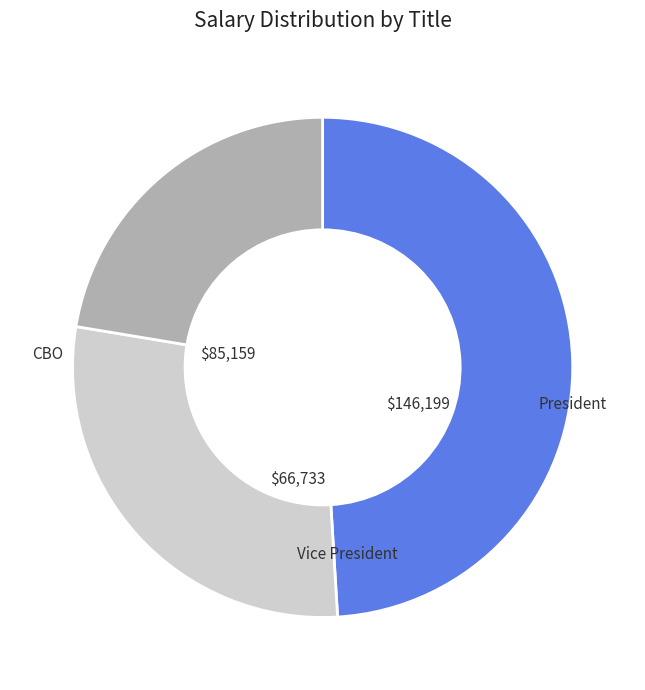

Is there a majority slice in this chart?

No